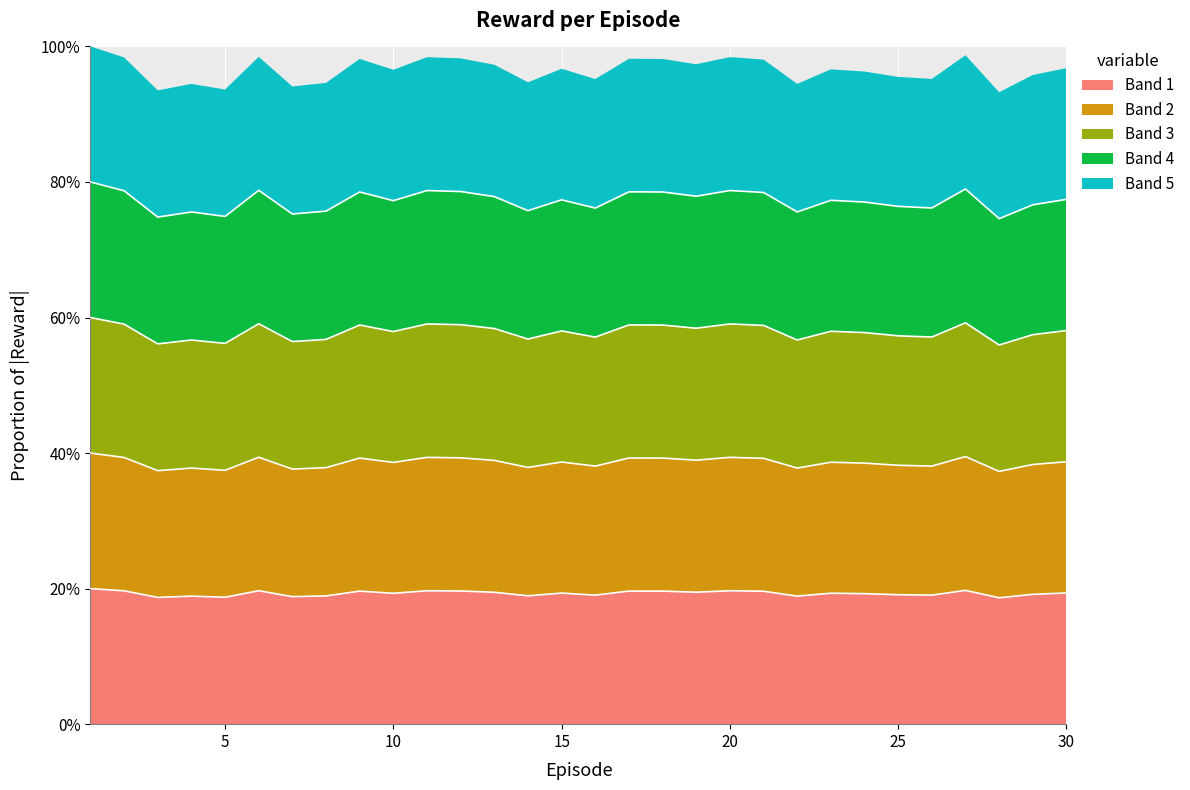

What is the greatest value displayed?

0.2